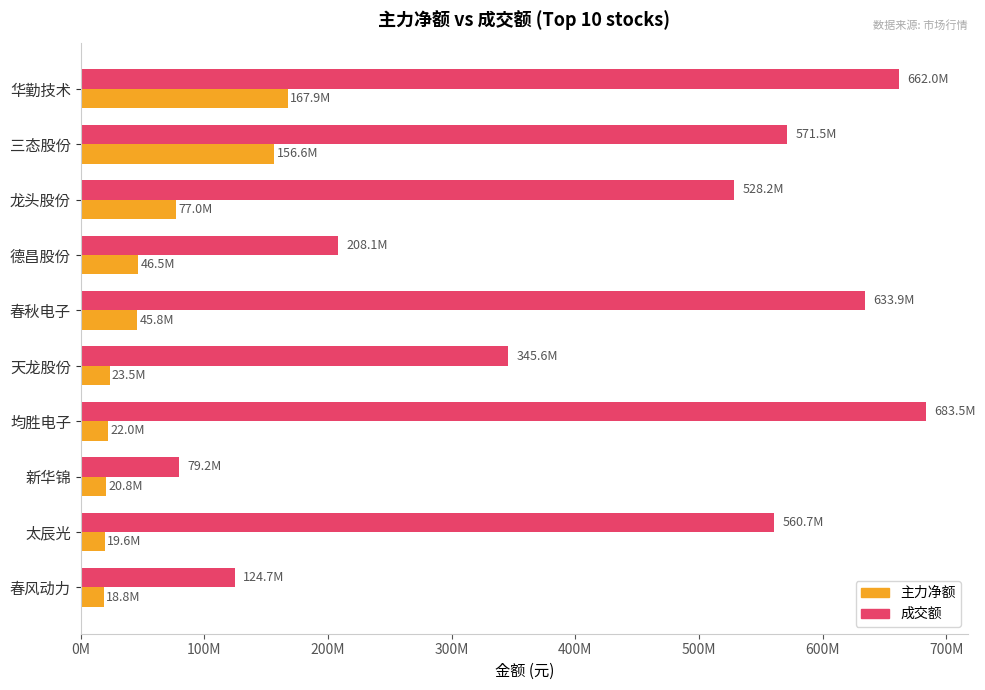

What is the average value of the 主力净额 series?

59843811